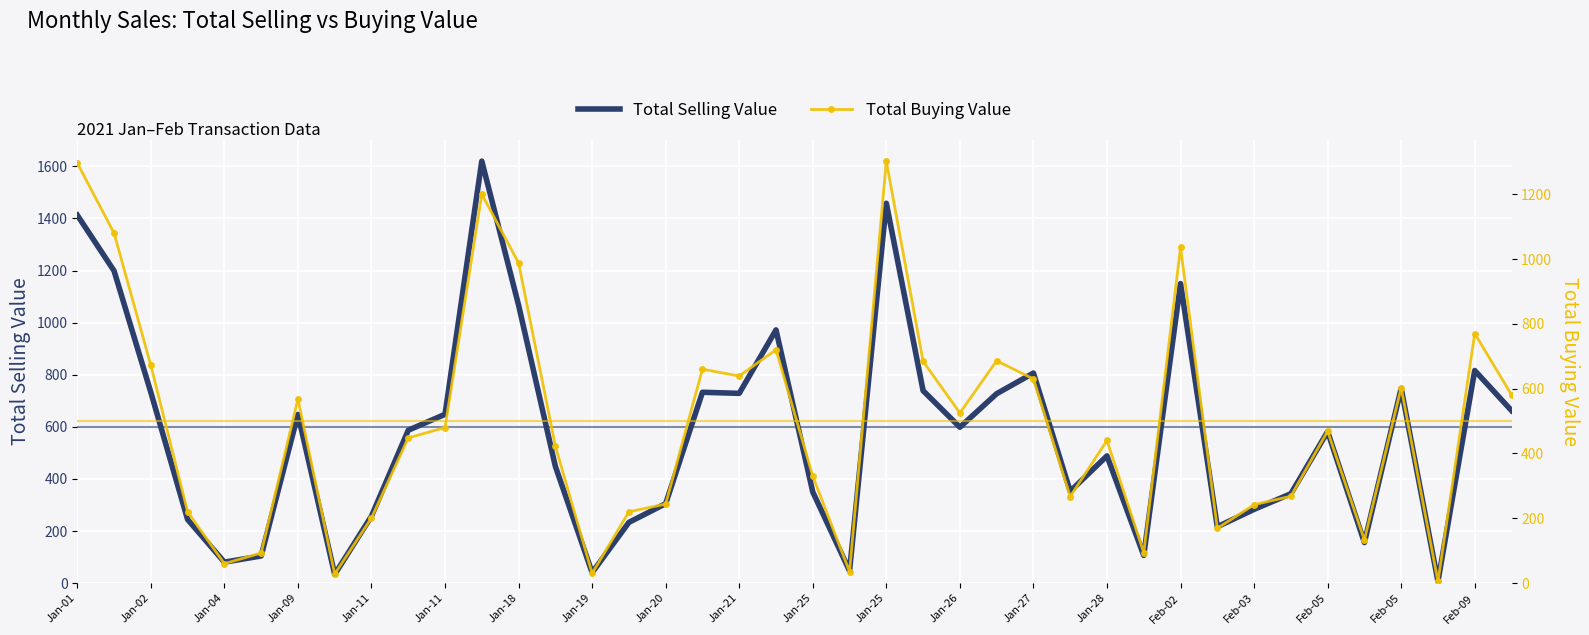

True or false: Total Selling Value and Total Buying Value cross at least once.

False